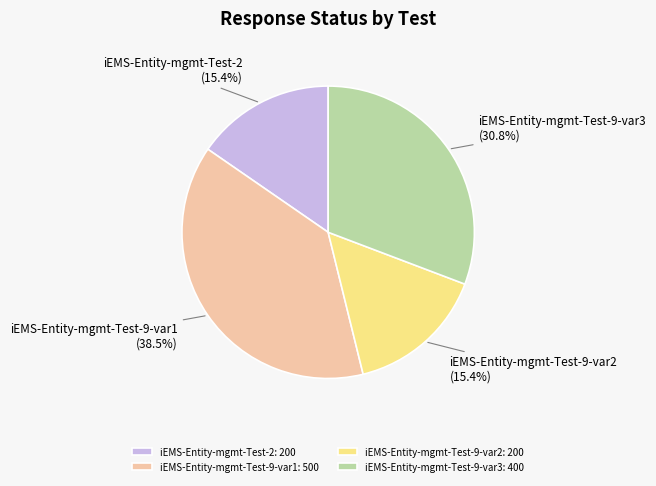

What percentage is the iEMS-Entity-mgmt-Test-9-var2 slice, to the nearest percent?

15%